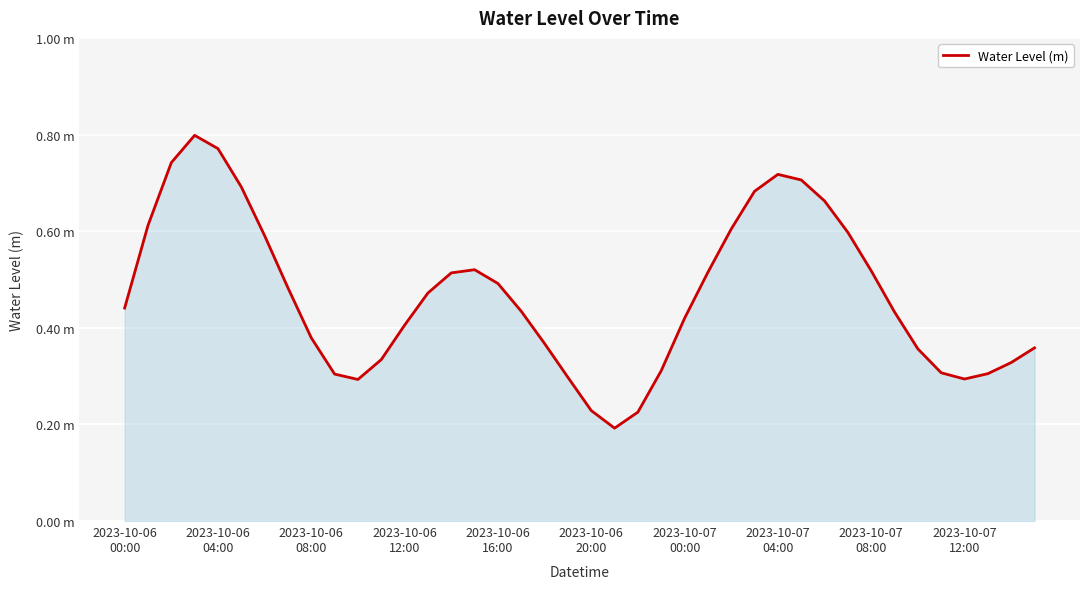

Does the chart display data point markers on the line(s)?

No